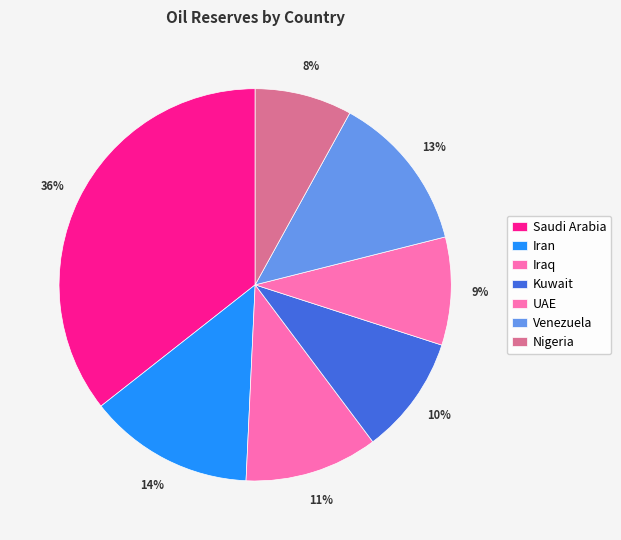

Is it true that Nigeria is 1% of the pie?

False